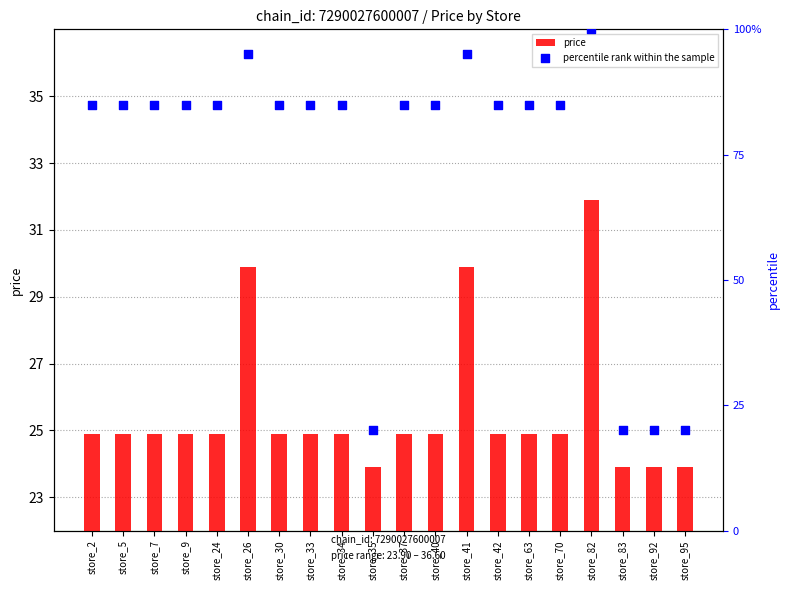

Is the value of percentile rank within the sample at store_30 greater than the value of price at store_2?

Yes